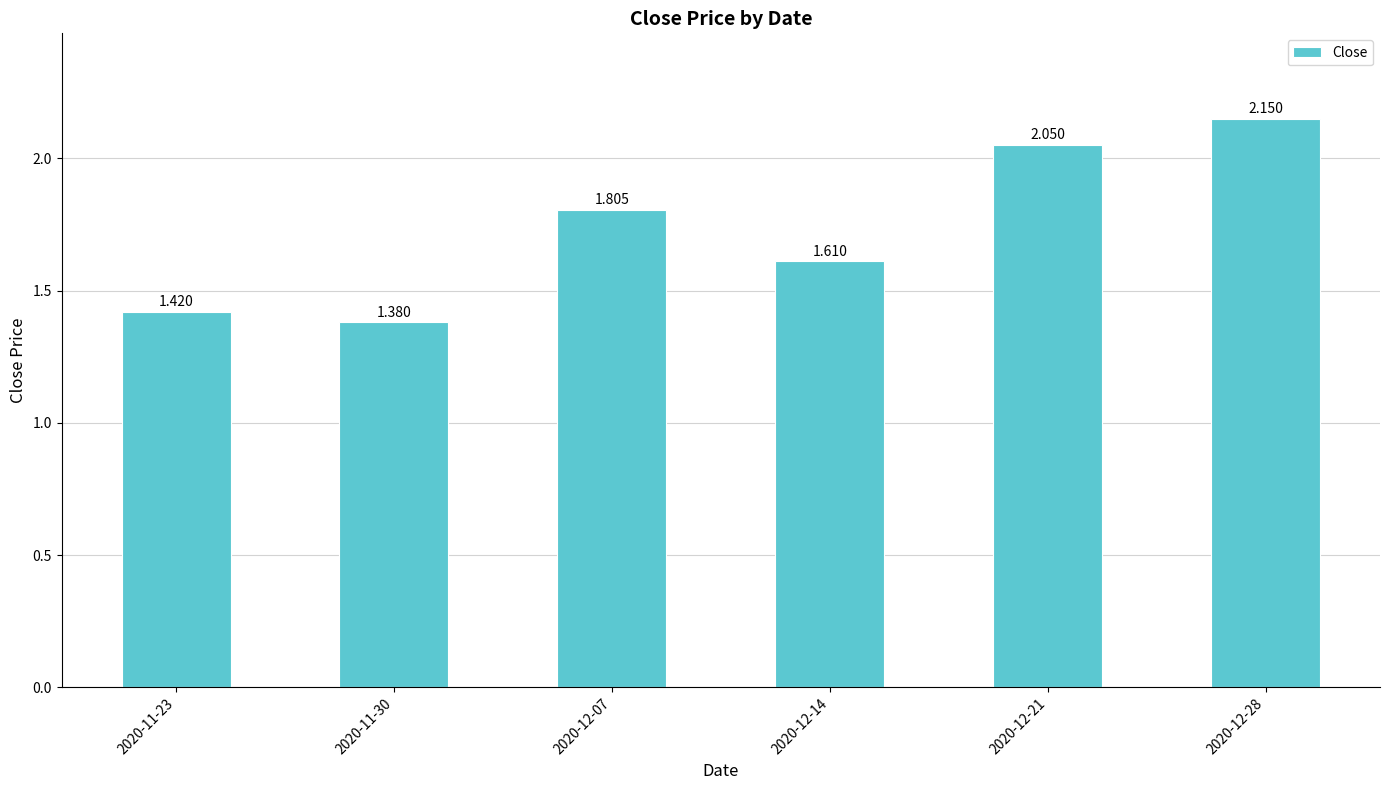

What is the difference between the maximum and second lowest values?

0.7